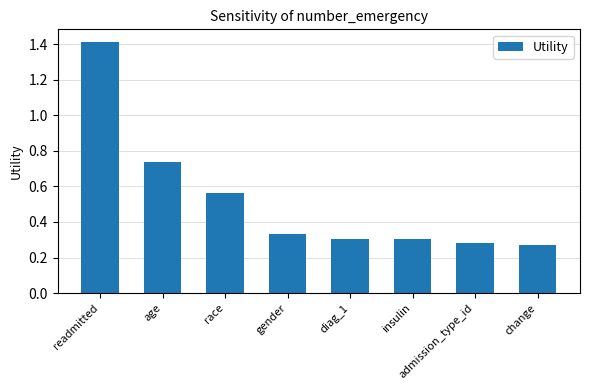

What is the difference between the values at race and readmitted?

0.8